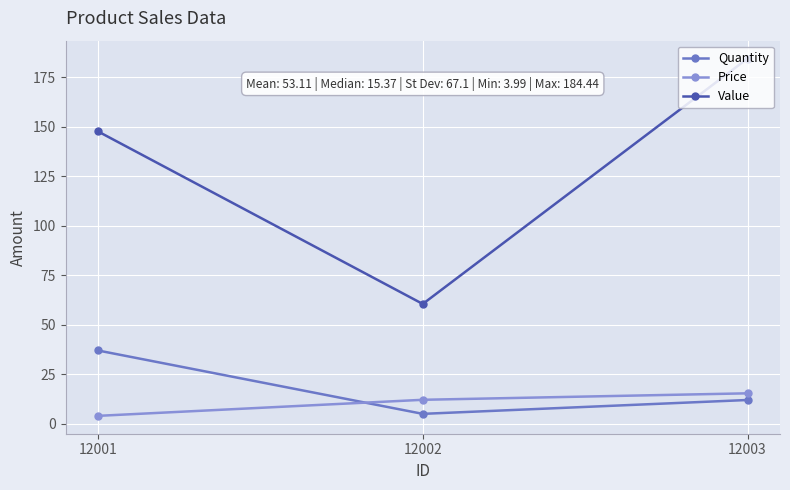

Reading left to right, list all the values displayed in this chart.

Quantity: 37.0	5.0	12.0
Price: 4.0	12.1	15.4
Value: 147.6	60.5	184.4